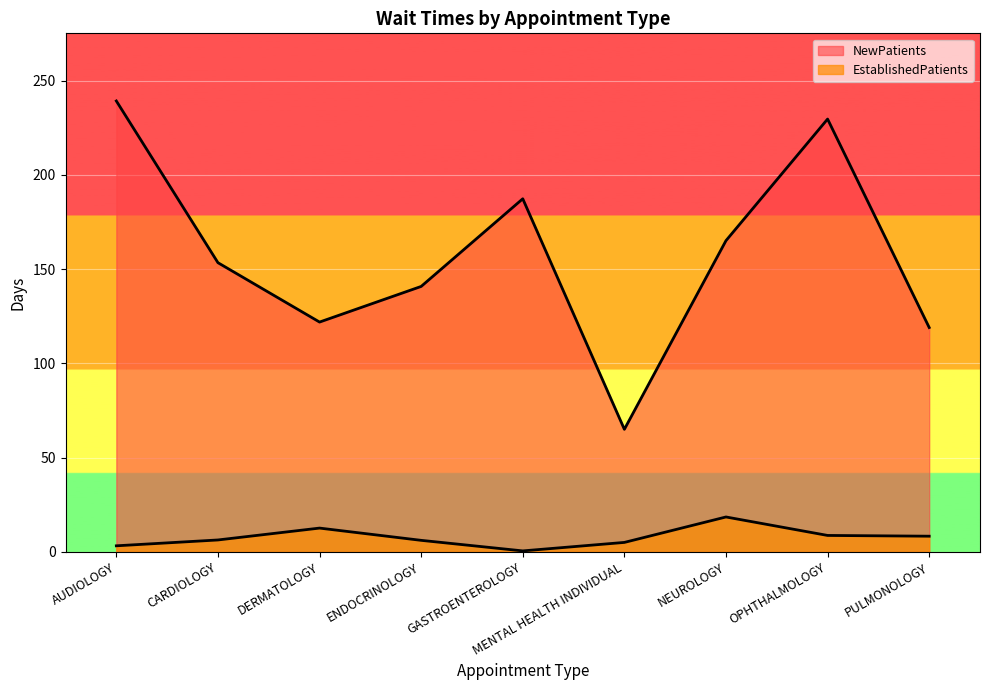

Between ENDOCRINOLOGY and GASTROENTEROLOGY, which is larger?

ENDOCRINOLOGY